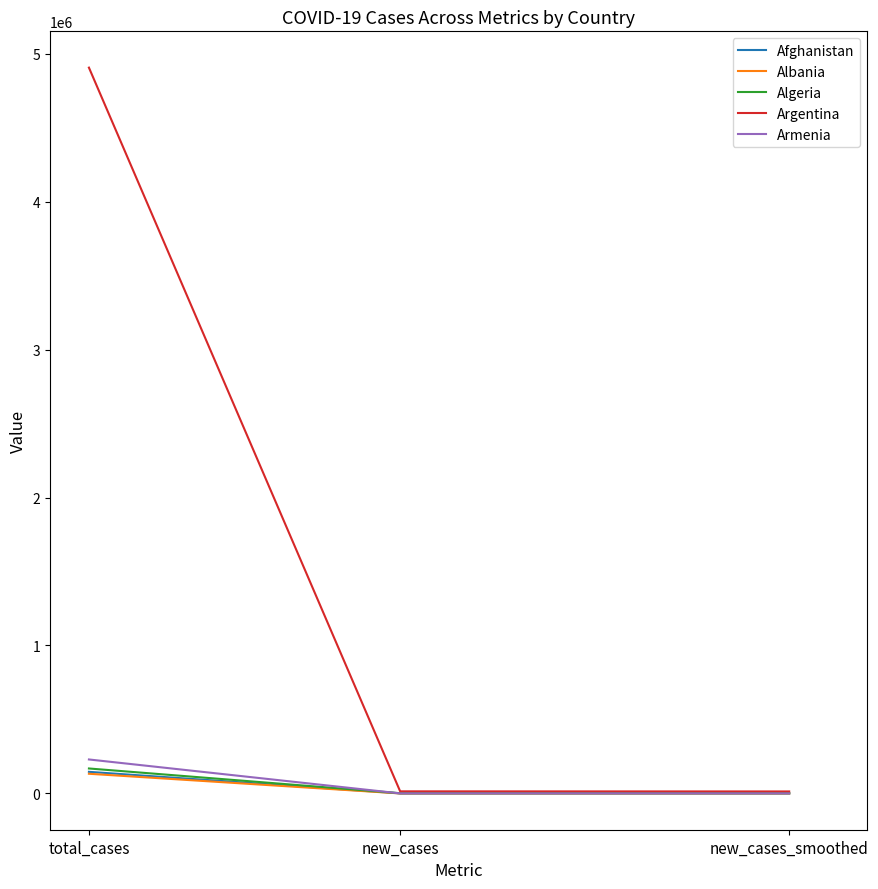

What is the difference between the Argentina values at new_cases_smoothed and new_cases?

747.3